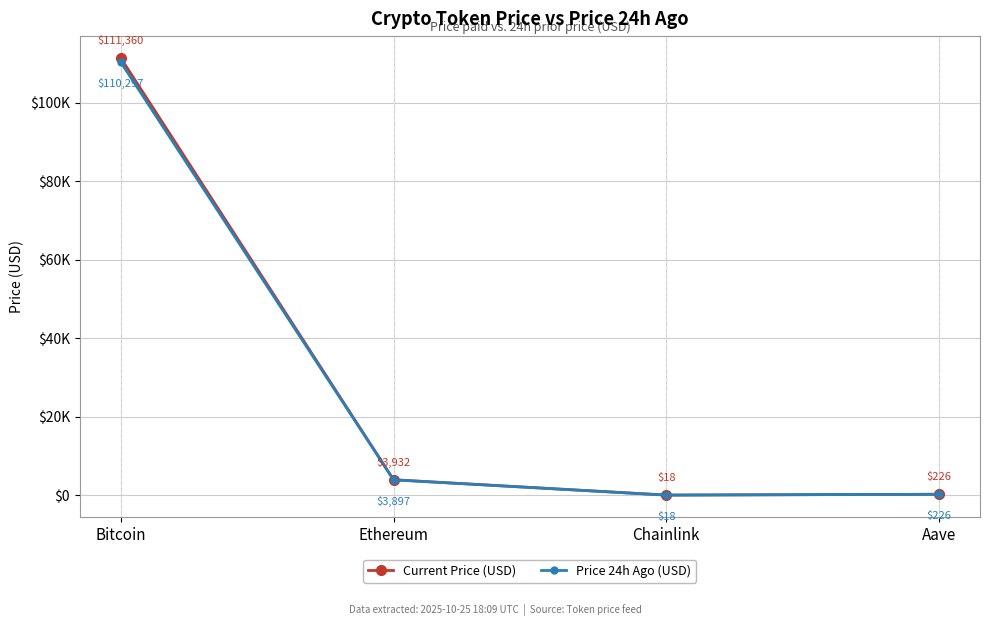

Rank the series by their average value, from highest to lowest.

Current Price (USD), Price 24h Ago (USD)